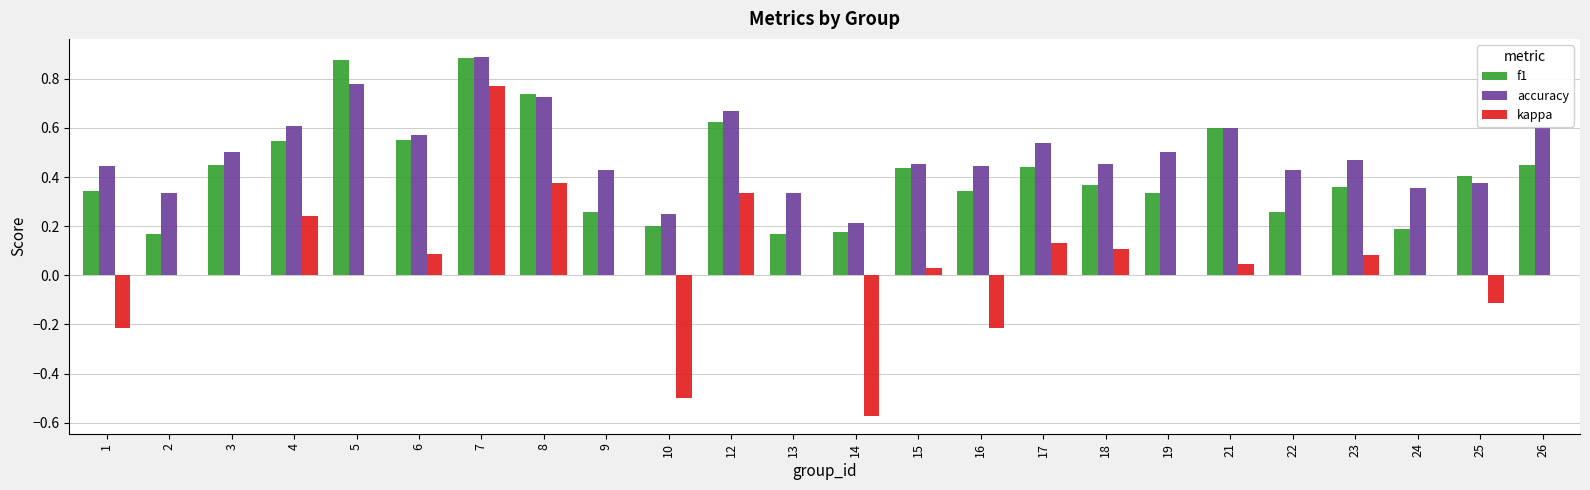

Is the value of kappa at 4 greater than the value of f1 at 18?

No